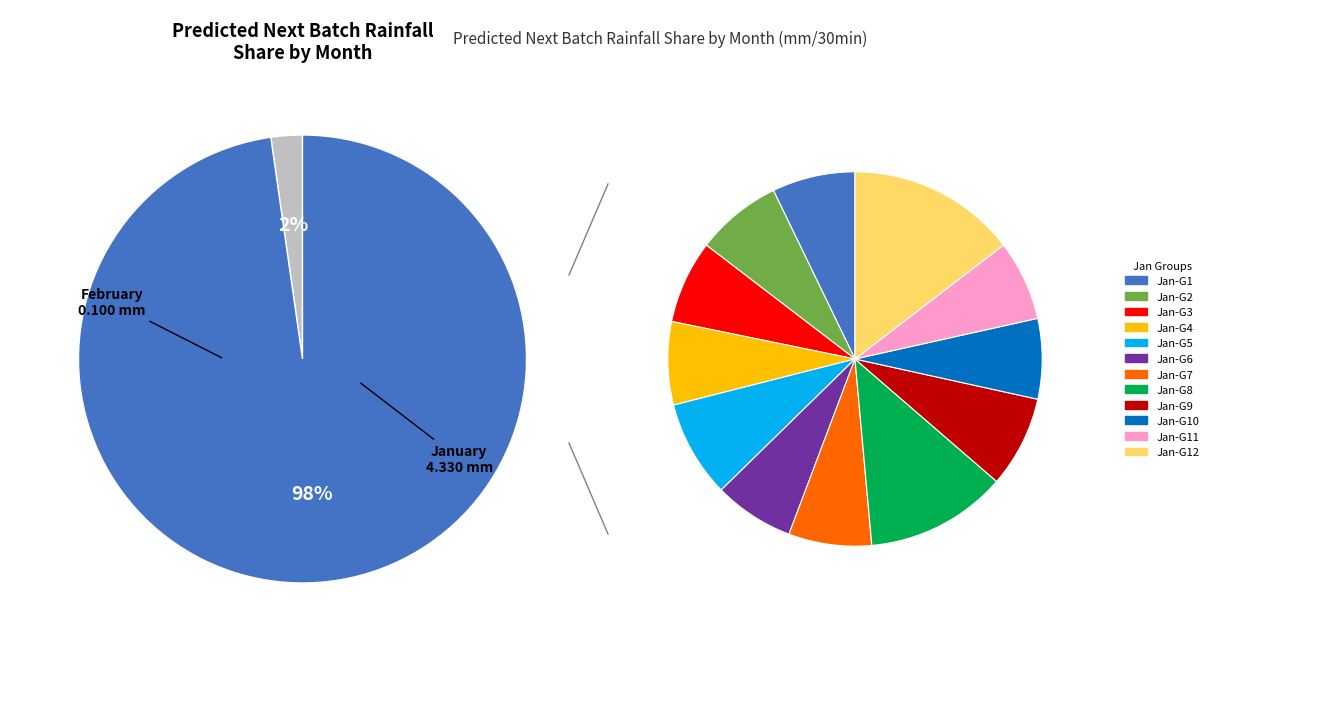

How many segments does this pie chart have?

2